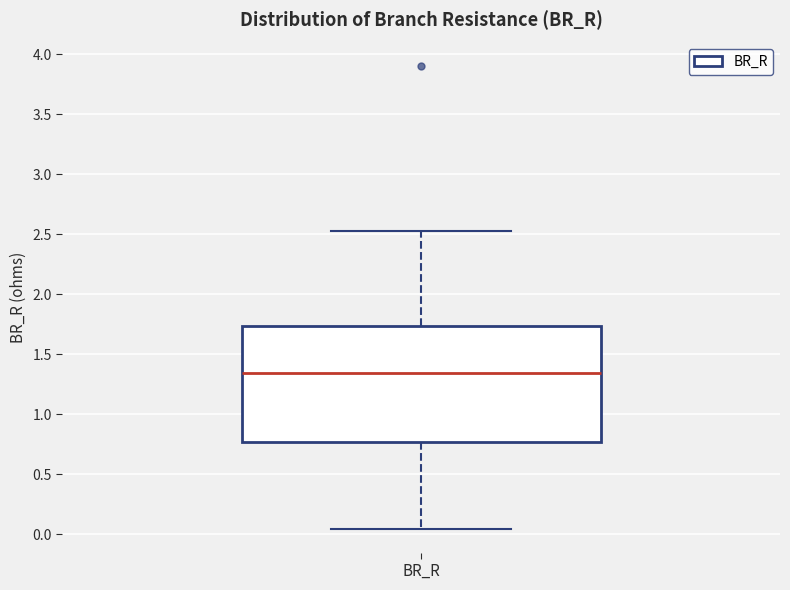

Where does the lower whisker of the box for BR_R end on the y-axis? The values are not printed on the chart, so give them approximately, as read against the axis.

0.05